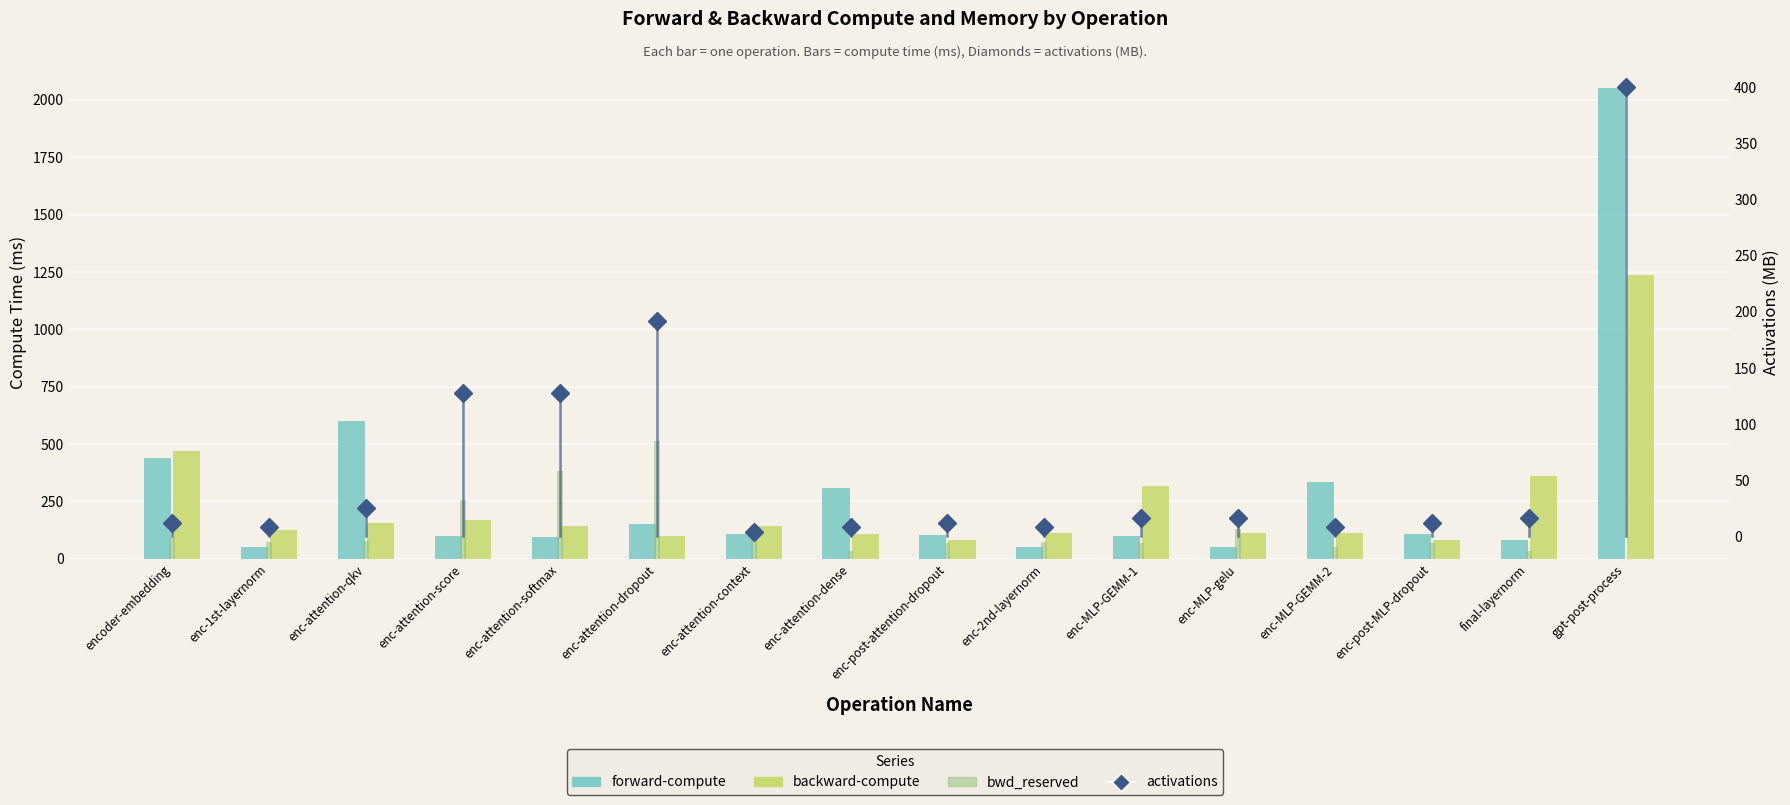

What value does the backward-compute series have at enc-MLP-gelu?

114.7